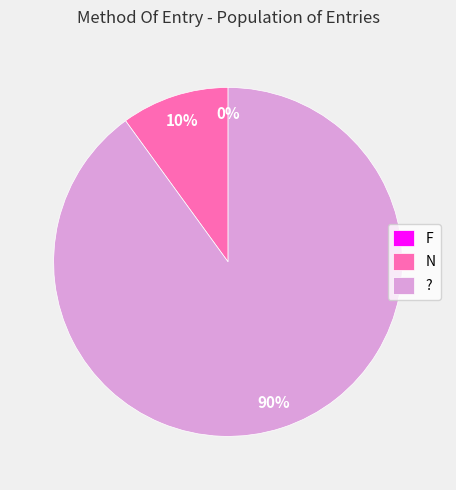

How many slices are in this pie chart?

3